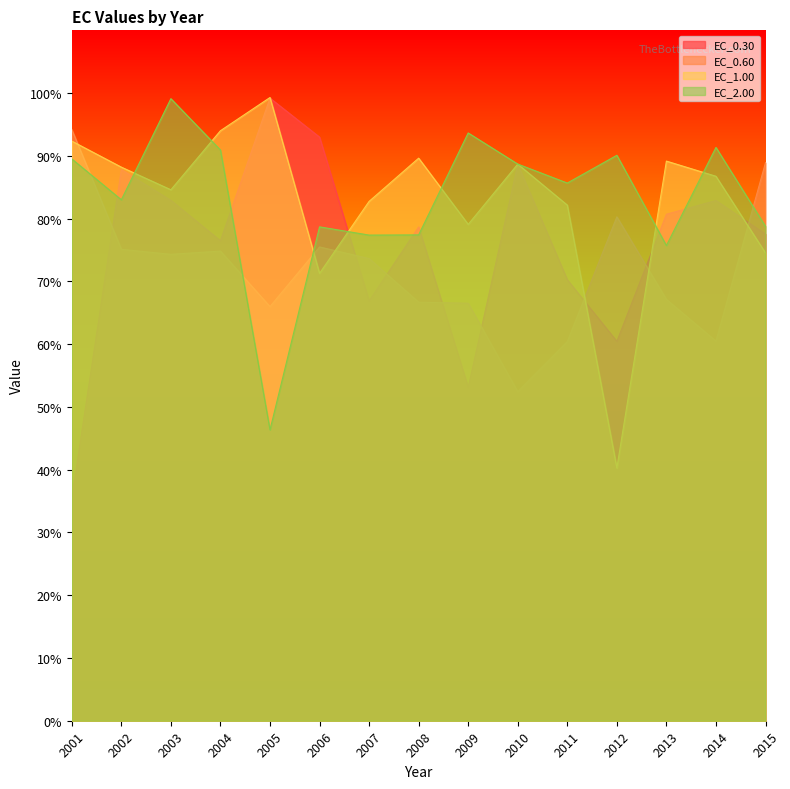

At which category does EC_0.30 reach its first local peak?

2002